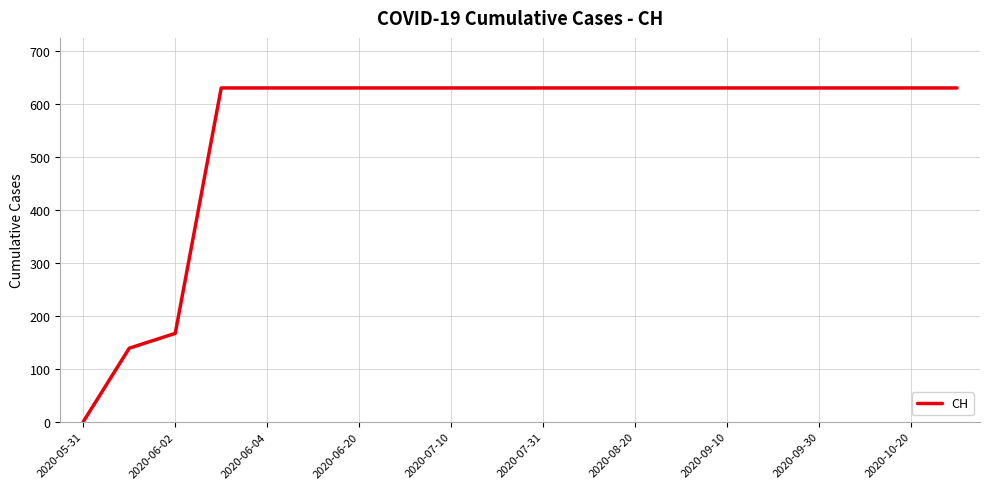

What is the greatest value displayed?

631